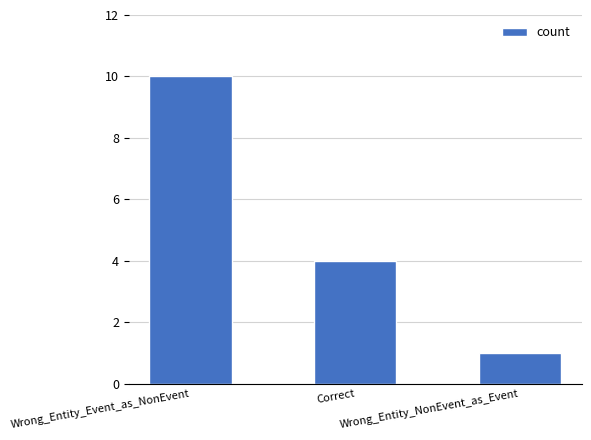

What is the sum of the values at Correct and Wrong_Entity_Event_as_NonEvent?

14